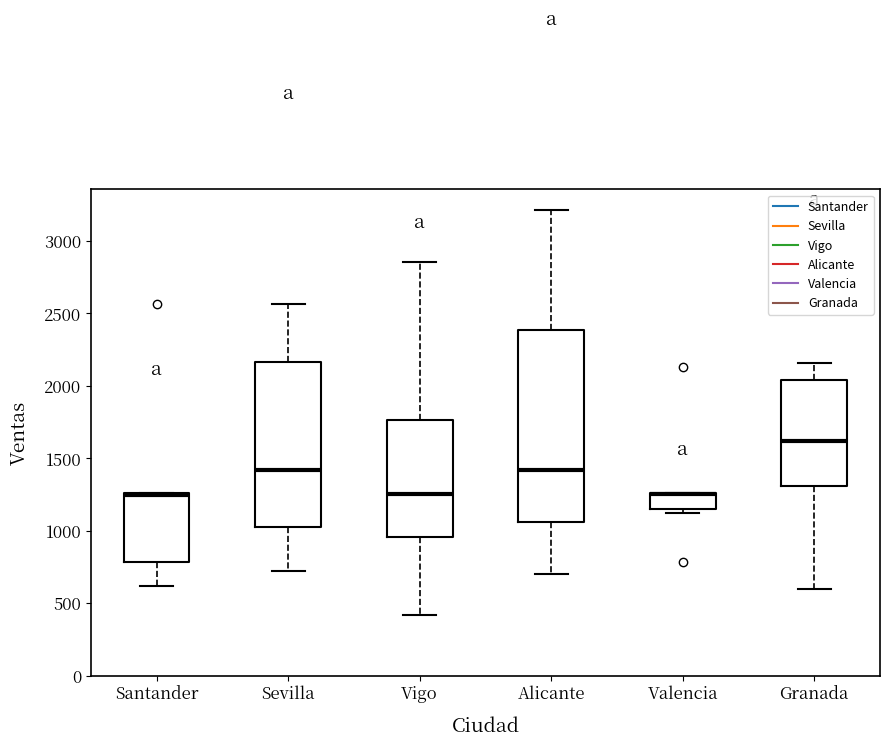

Which box is the tallest, from its lower edge to its upper edge?

Alicante